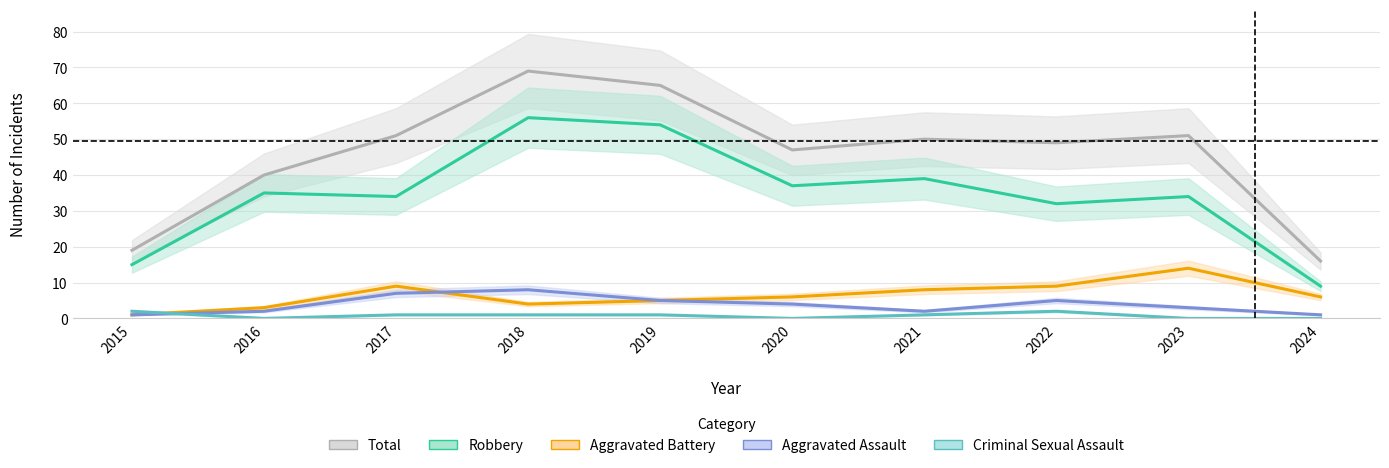

Reading left to right, extract all data points from this chart.

Total: 2015=19	2016=40	2017=51	2018=69	2019=65	2020=47	2021=50	2022=49	2023=51	2024=16
Robbery: 2015=15	2016=35	2017=34	2018=56	2019=54	2020=37	2021=39	2022=32	2023=34	2024=9
Aggravated Battery: 2015=1	2016=3	2017=9	2018=4	2019=5	2020=6	2021=8	2022=9	2023=14	2024=6
Aggravated Assault: 2015=1	2016=2	2017=7	2018=8	2019=5	2020=4	2021=2	2022=5	2023=3	2024=1
Criminal Sexual Assault: 2015=2	2016=0	2017=1	2018=1	2019=1	2020=0	2021=1	2022=2	2023=0	2024=0